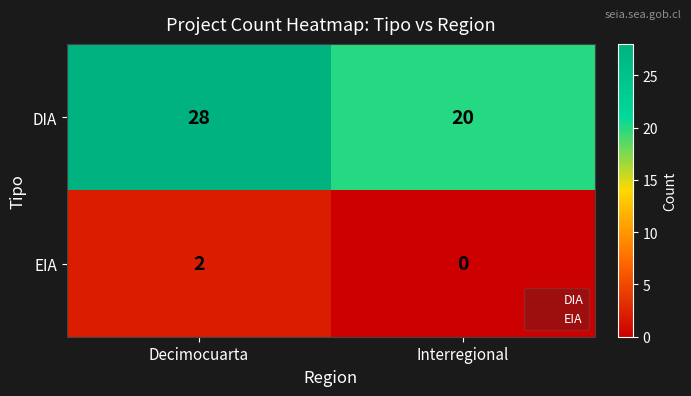

Rank the series at Interregional from lowest to highest value.

EIA, DIA